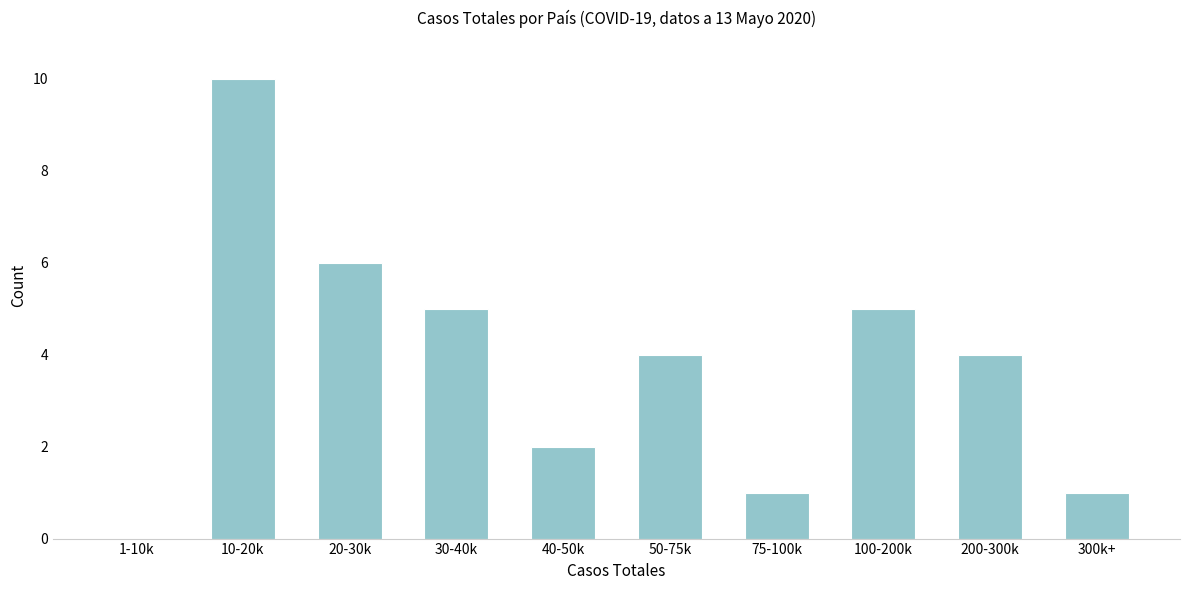

Reading left to right, what are all the values shown in this chart?

1-10k=0	10-20k=10	20-30k=6	30-40k=5	40-50k=2	50-75k=4	75-100k=1	100-200k=5	200-300k=4	300k+=1